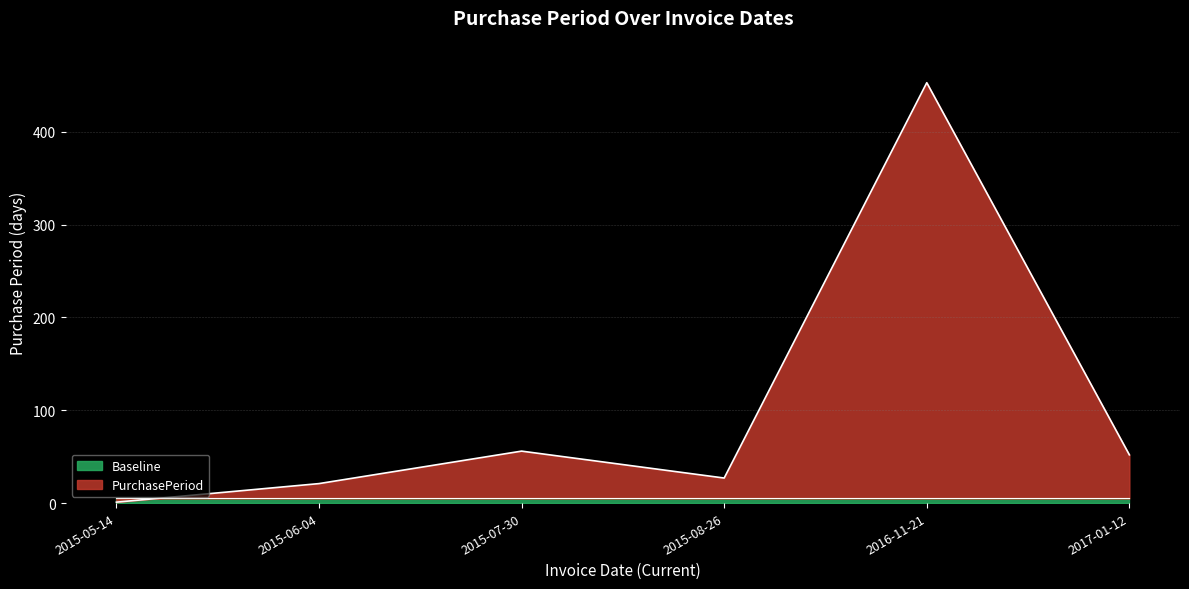

How many points are higher than both their immediate neighbors (excluding endpoints)?

2